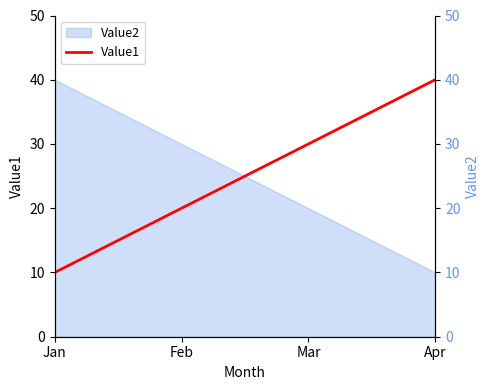

Where is the data nearest to the value 25?

Feb